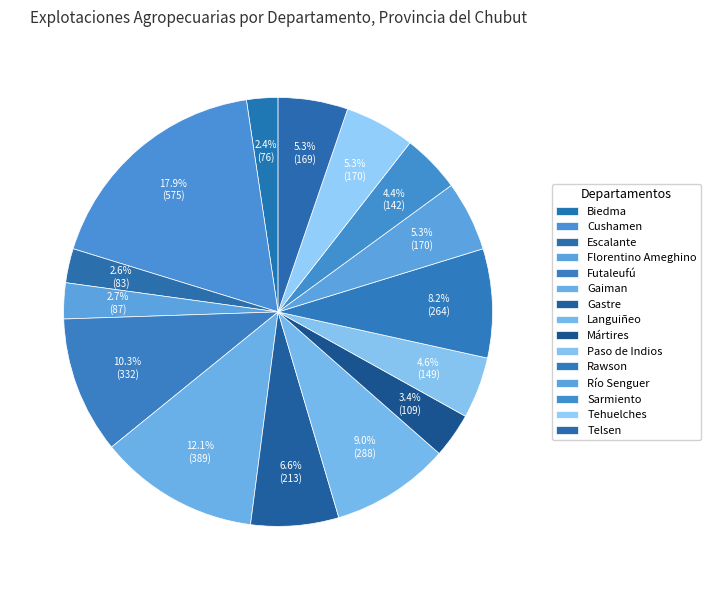

Is there a majority slice in this chart?

No